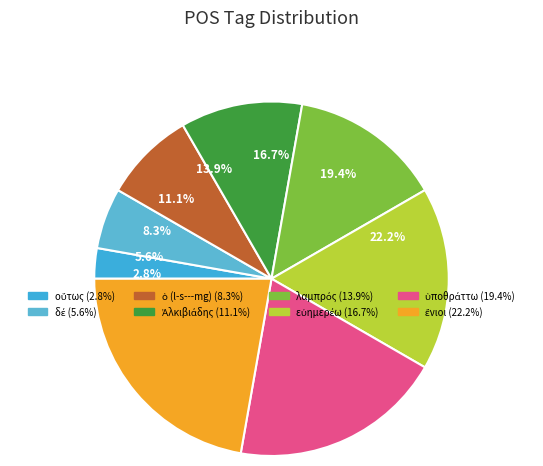

How many segments does this pie chart have?

8